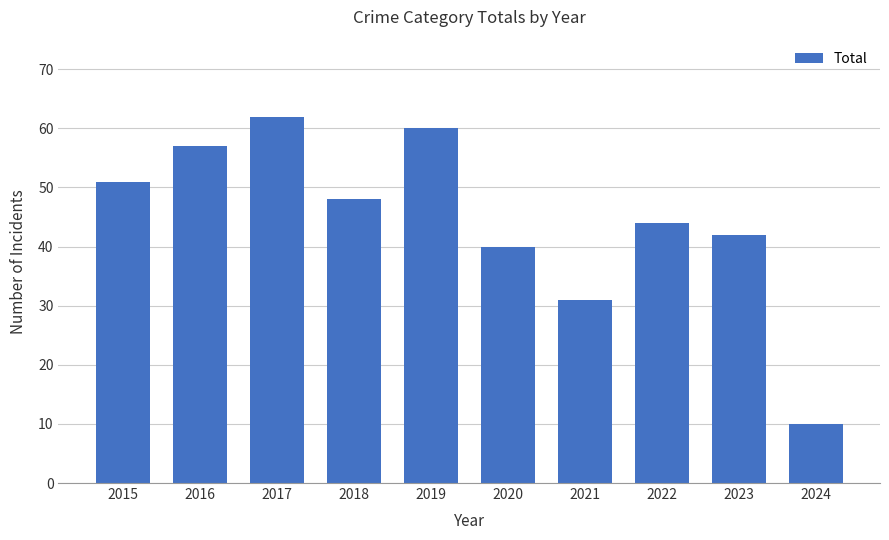

What is the difference between the values at 2024 and 2020?

30